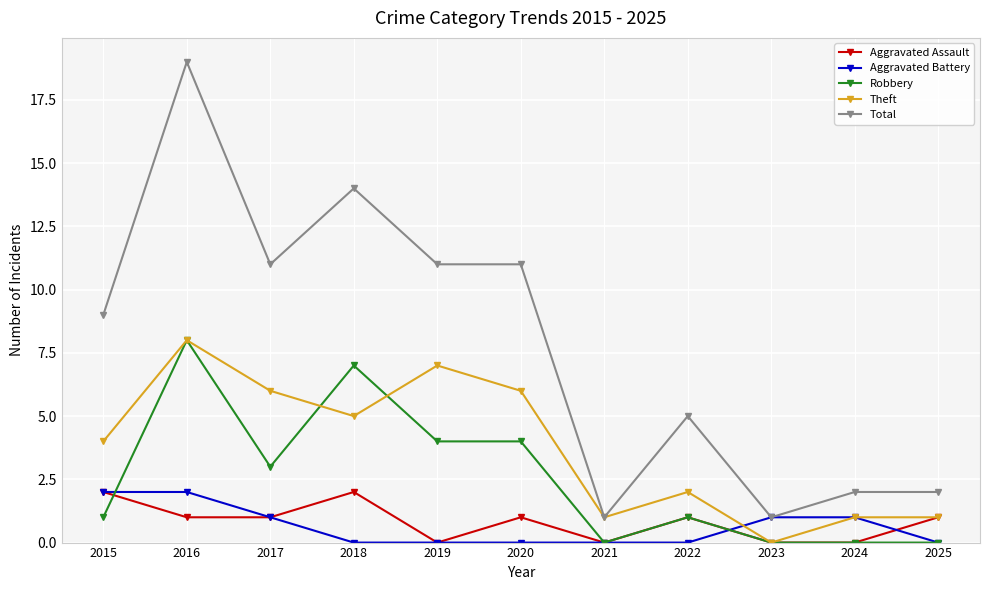

How many data points does each series have?

11